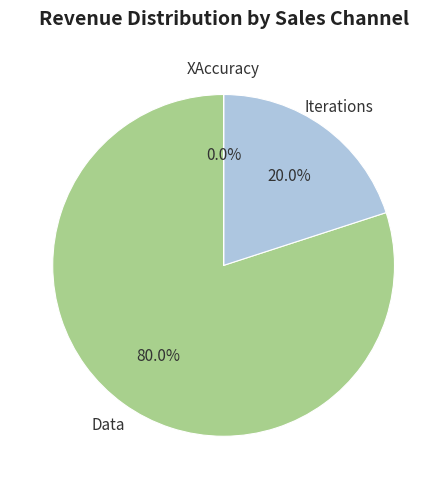

Is there a majority slice in this chart?

Yes